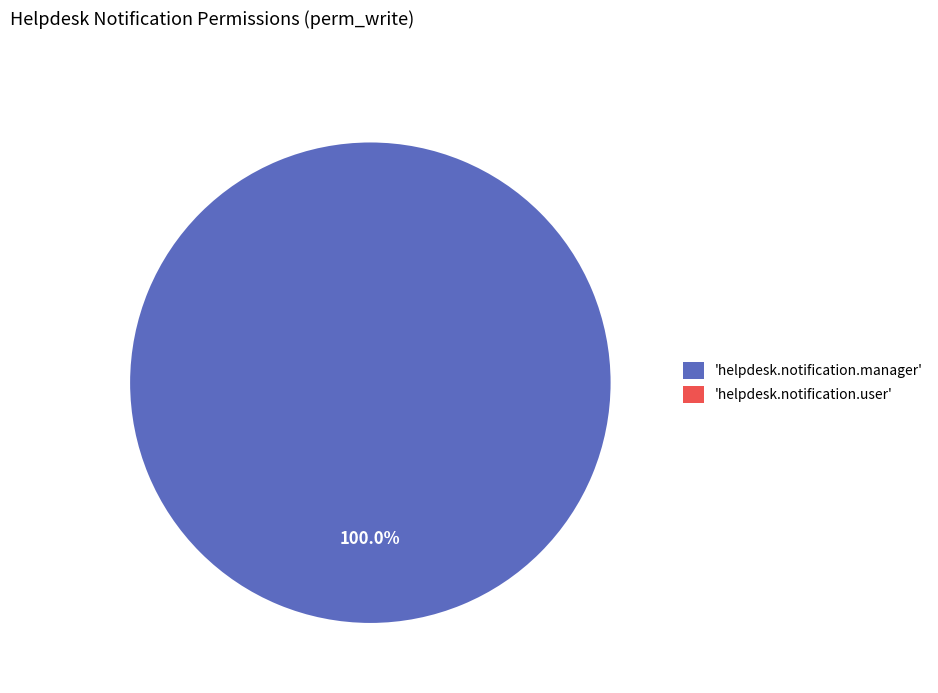

Rank the categories by value from highest to lowest.

helpdesk.notification.manager, helpdesk.notification.user